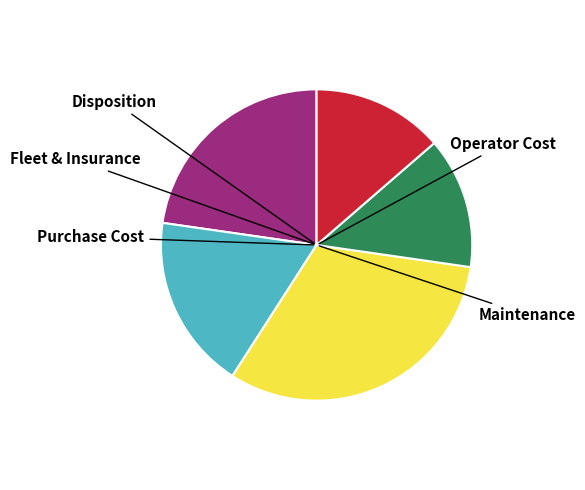

Is there any slice that represents more than half of the pie?

No